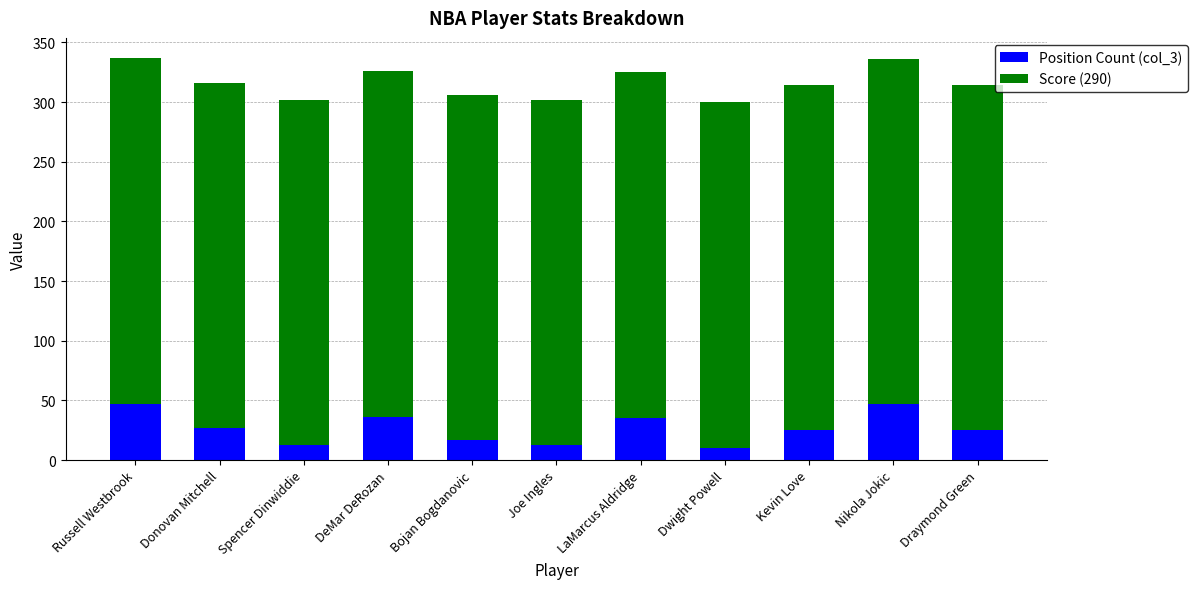

What is the total value across all series at DeMar DeRozan?

326